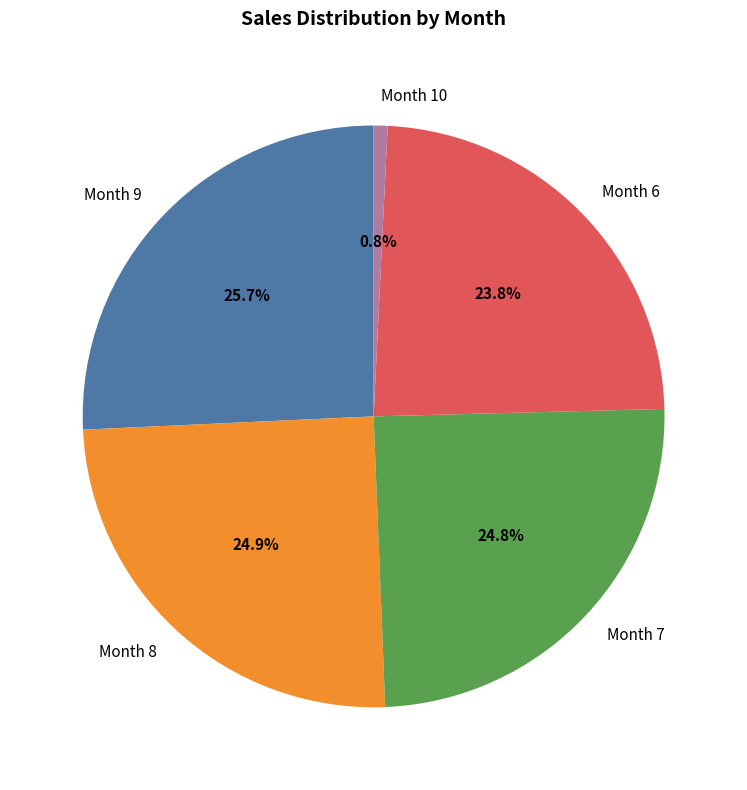

Is Month 9 the majority of the pie?

No